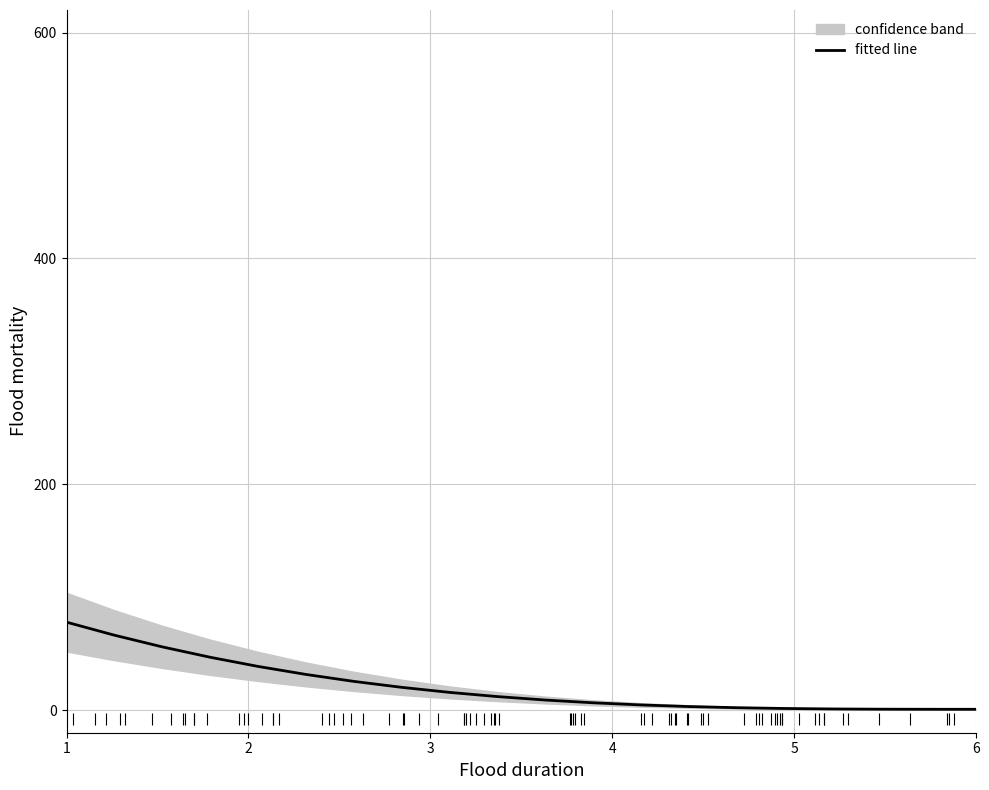

What is the maximum value shown in the chart?

77.9